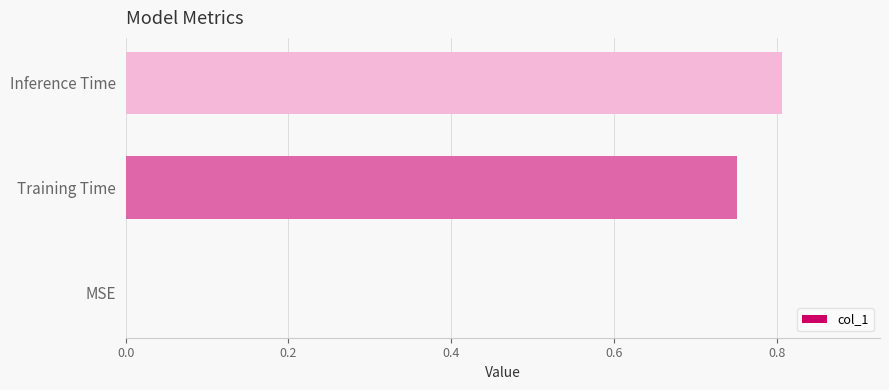

Between Training Time and Inference Time, which is larger?

Inference Time